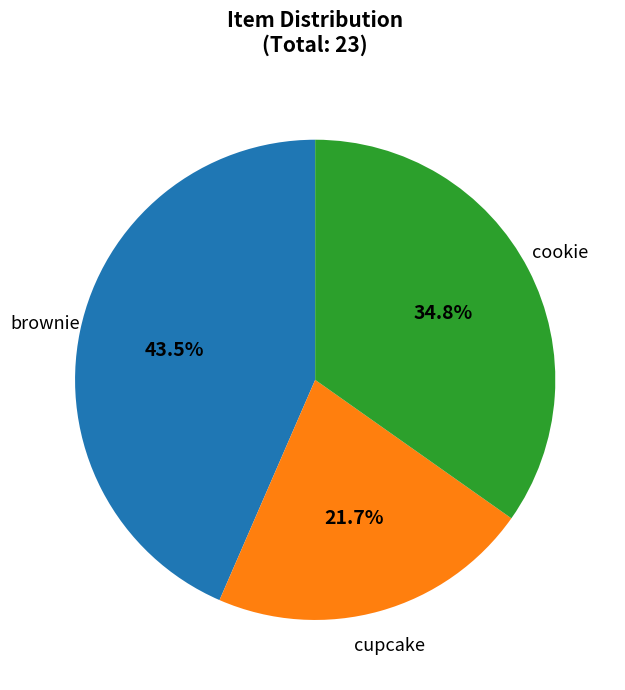

What is the total percentage of cupcake and brownie?

65.2%